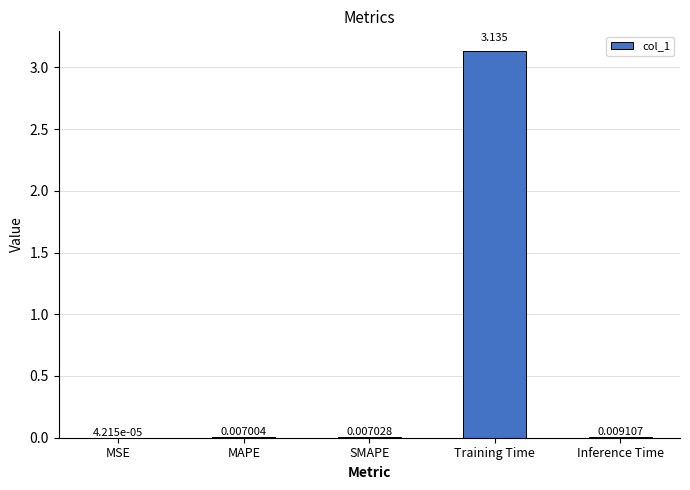

Where is the data nearest to the value 1?

Inference Time